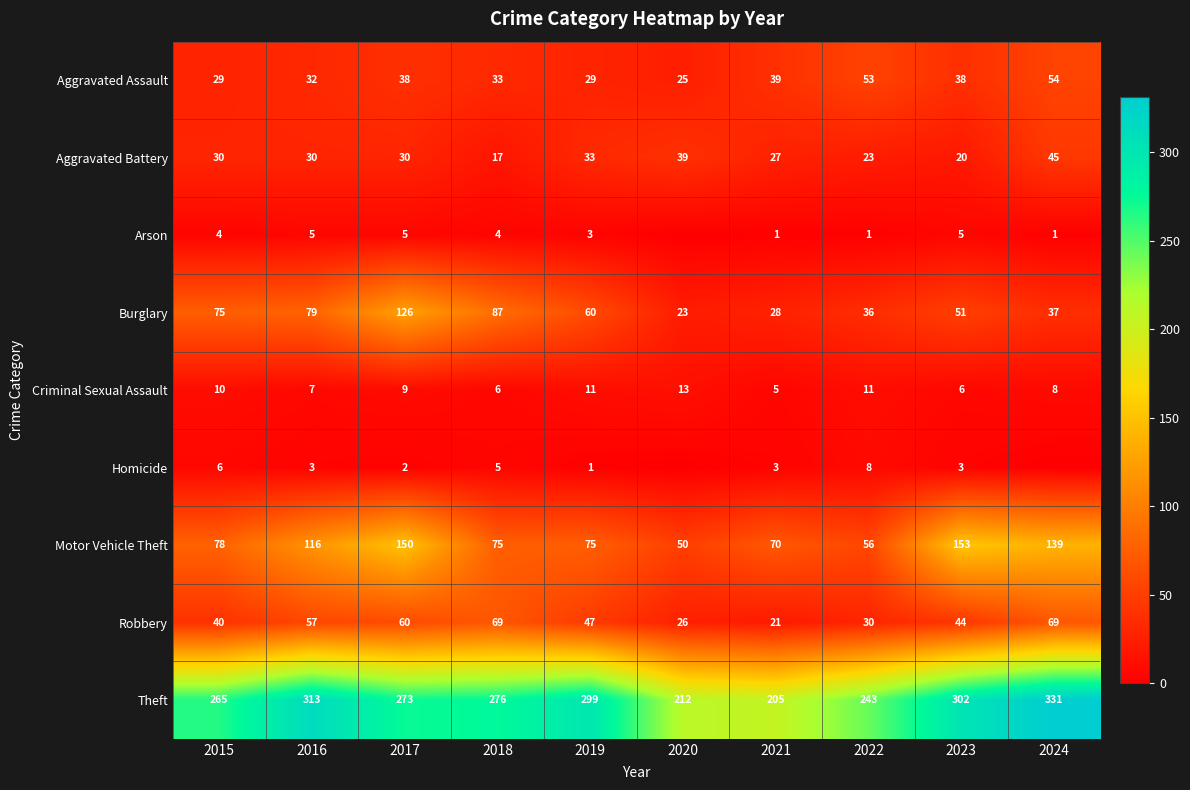

What is the difference between the Criminal Sexual Assault values at 2021 and 2024?

3